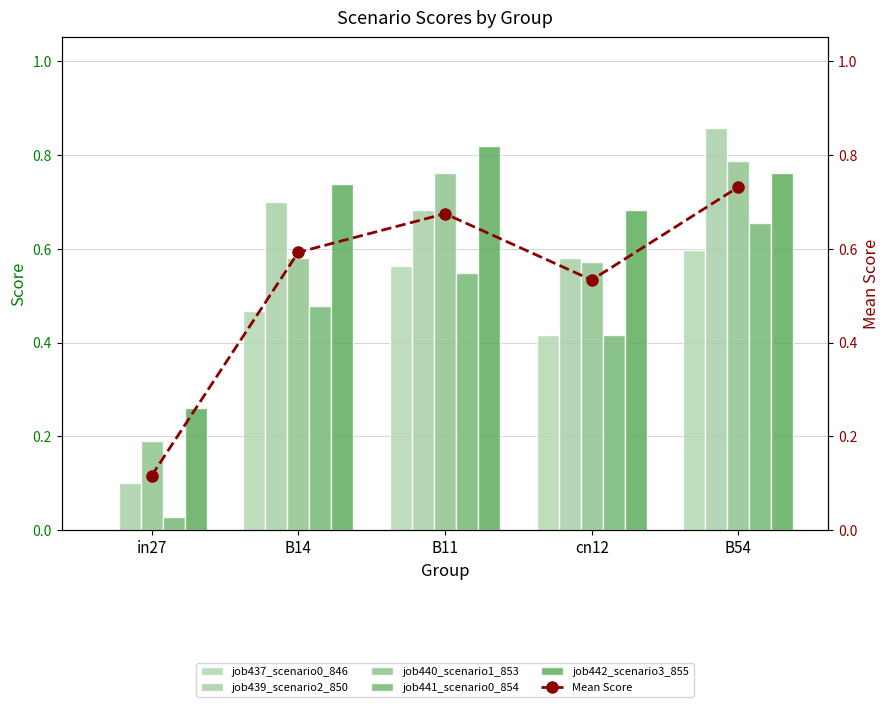

How many job440_scenario1_853 values are between 0 and 1?

5